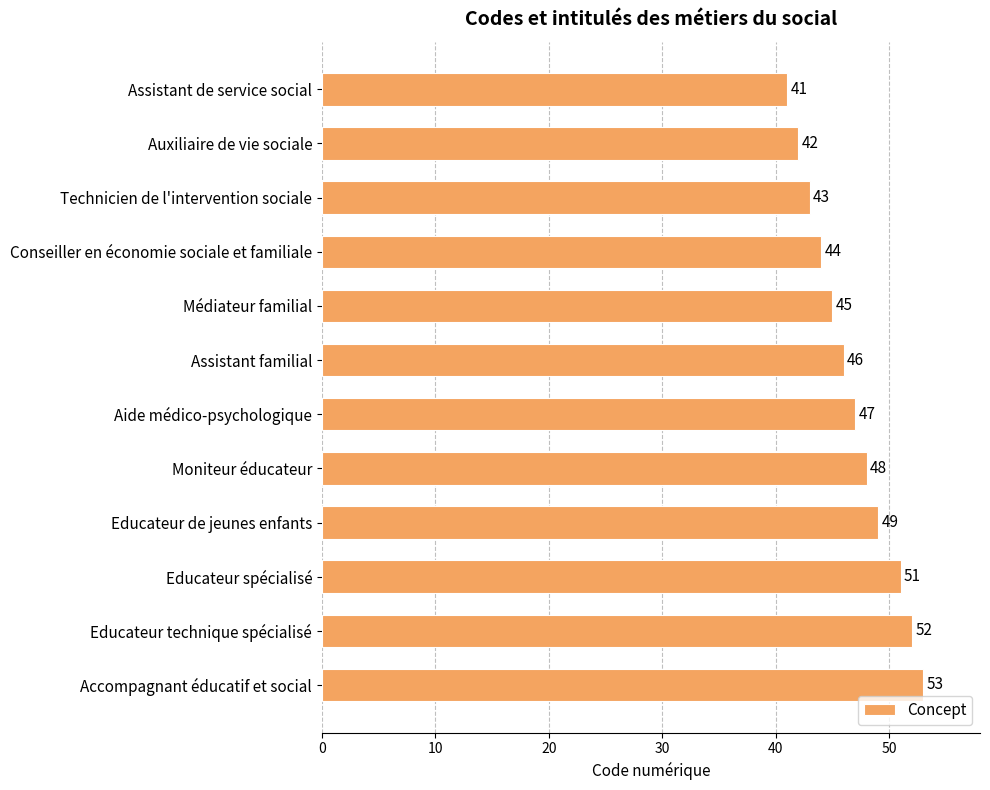

Rank the categories by value from highest to lowest.

Accompagnant éducatif et social, Educateur technique spécialisé, Educateur spécialisé, Educateur de jeunes enfants, Moniteur éducateur, Aide médico-psychologique, Assistant familial, Médiateur familial, Conseiller en économie sociale et familiale, Technicien de l'intervention sociale, Auxiliaire de vie sociale, Assistant de service social